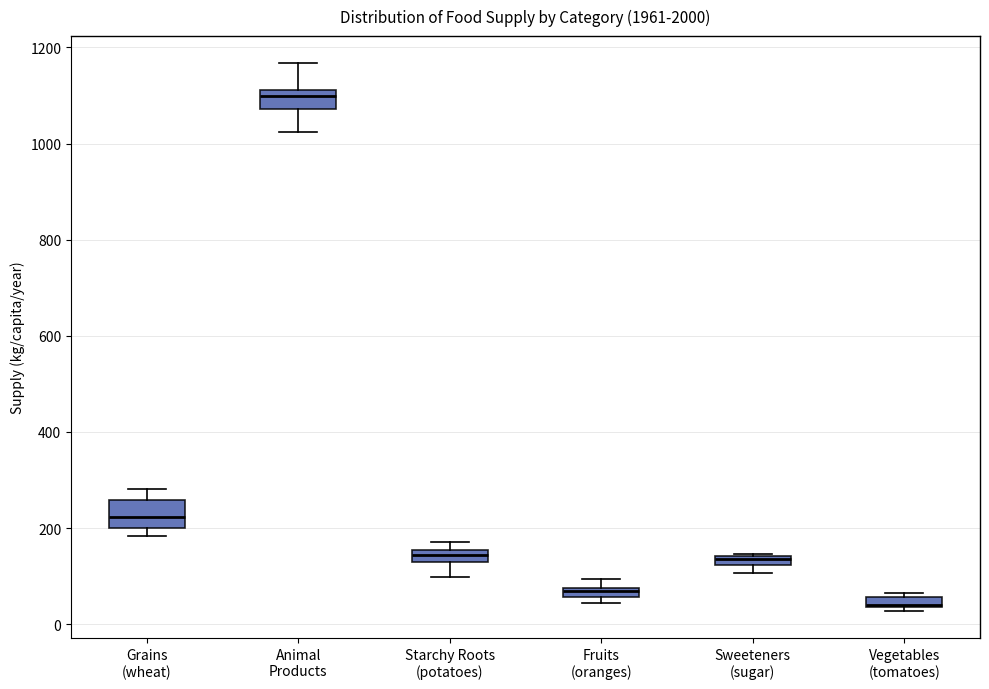

Which box's median line is the highest?

Animal Products